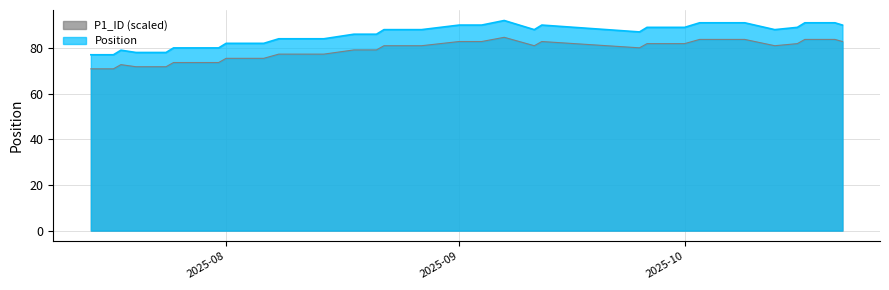

Which series has the largest total across all categories?

Position